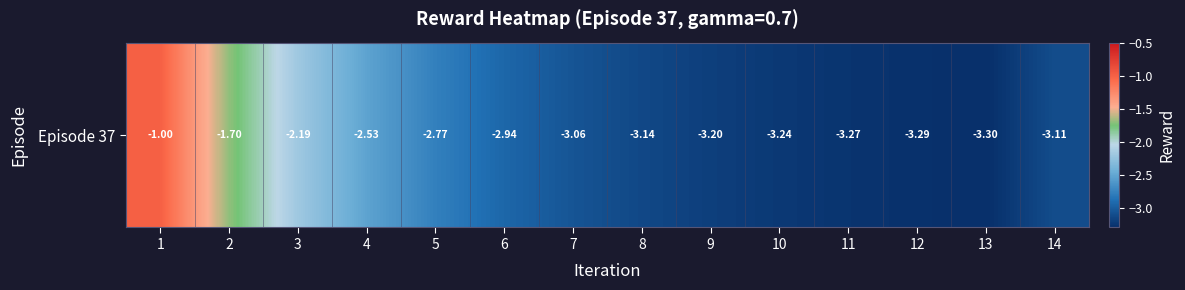

Which label corresponds to the smallest value in the chart?

13